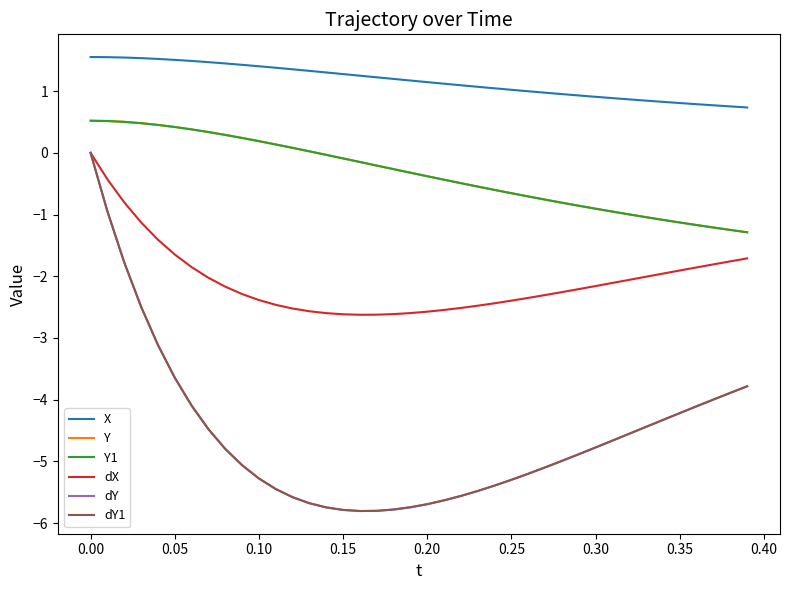

True or false: dY1 and dY intersect in this chart.

False